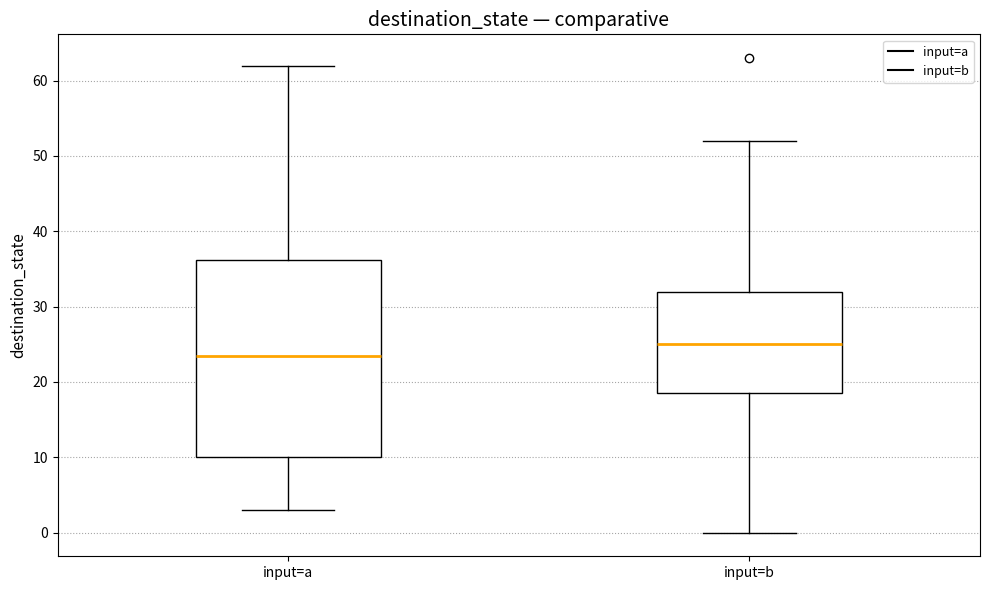

Reading left to right, transcribe this box plot: for each box, give where its median line is, the range the box spans, and where its two whiskers end, as read against the y-axis. The values are not printed on the chart, so give them approximately, as read against the axis.

input=a: median 24, box 10 to 36, whiskers 3 to 62
input=b: median 25, box 19 to 32, whiskers 0 to 52